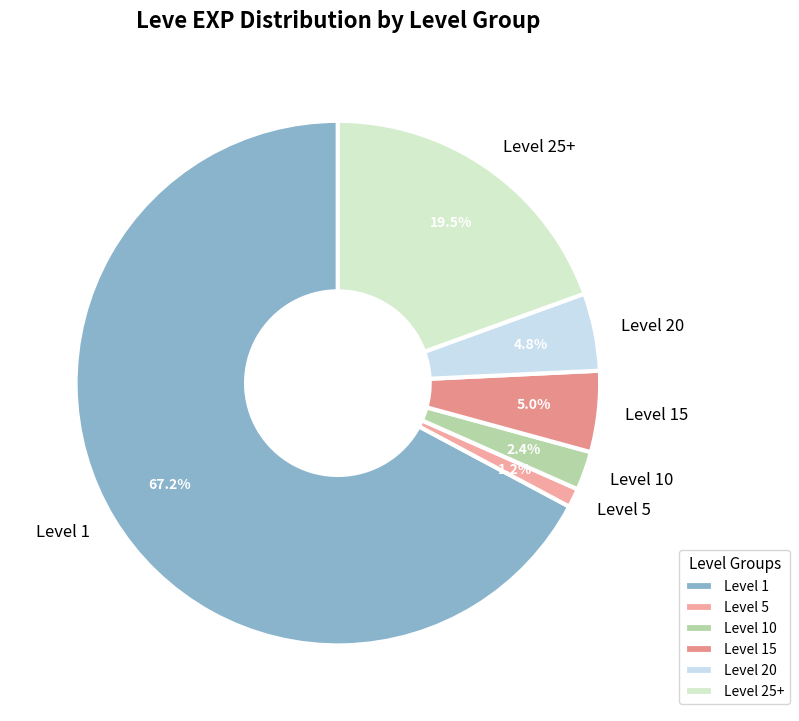

Which has a higher value, Level 1 or Level 5?

Level 1